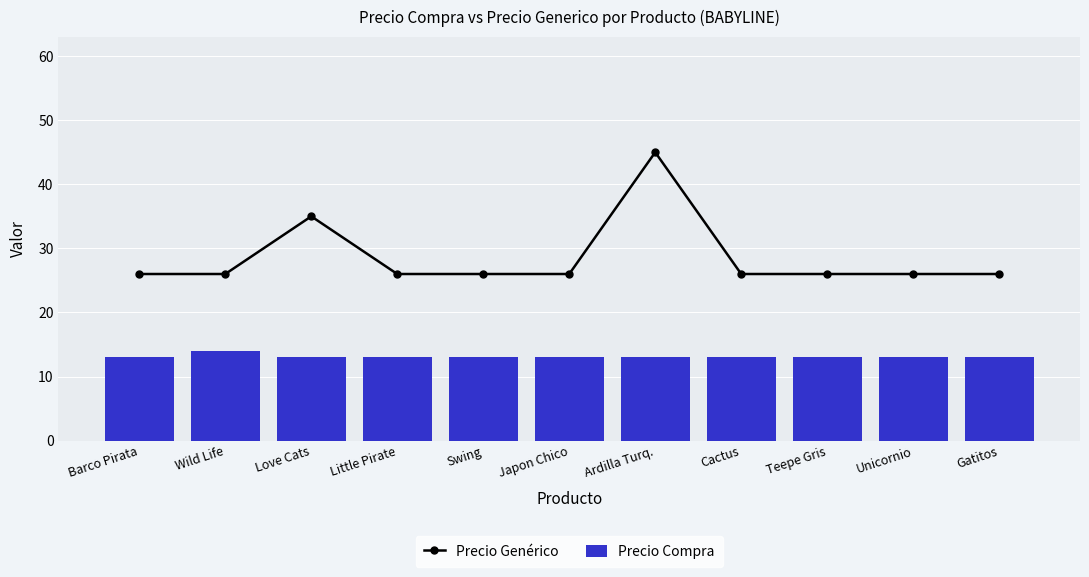

How many Precio Compra values are between 13 and 14?

11